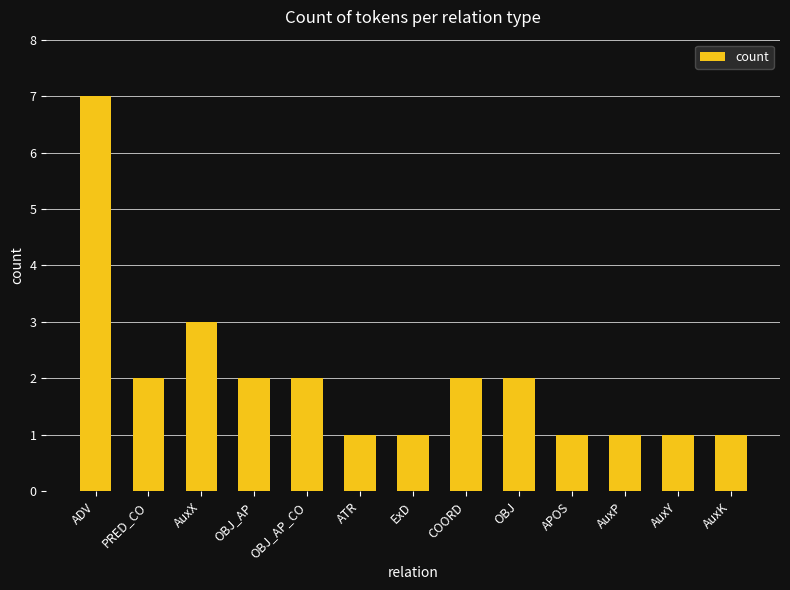

How many values are between 1 and 2?

11